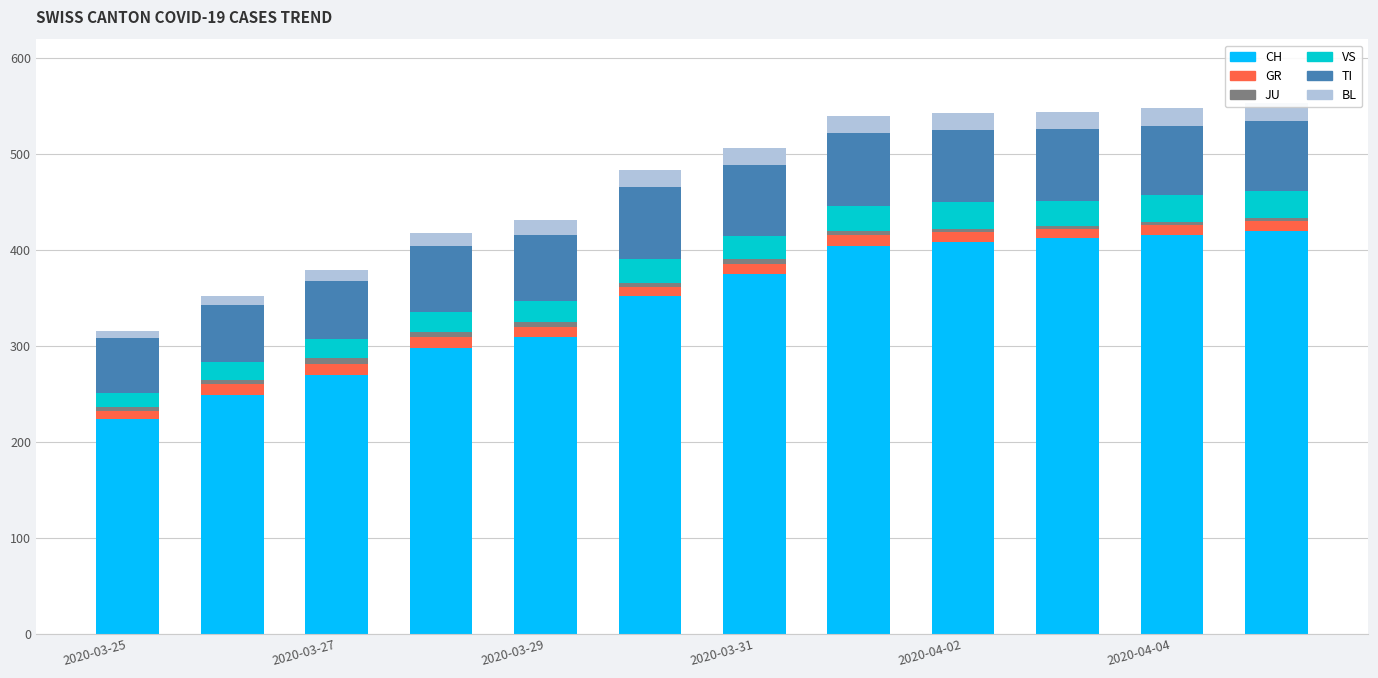

What is the average value of the TI series?

70